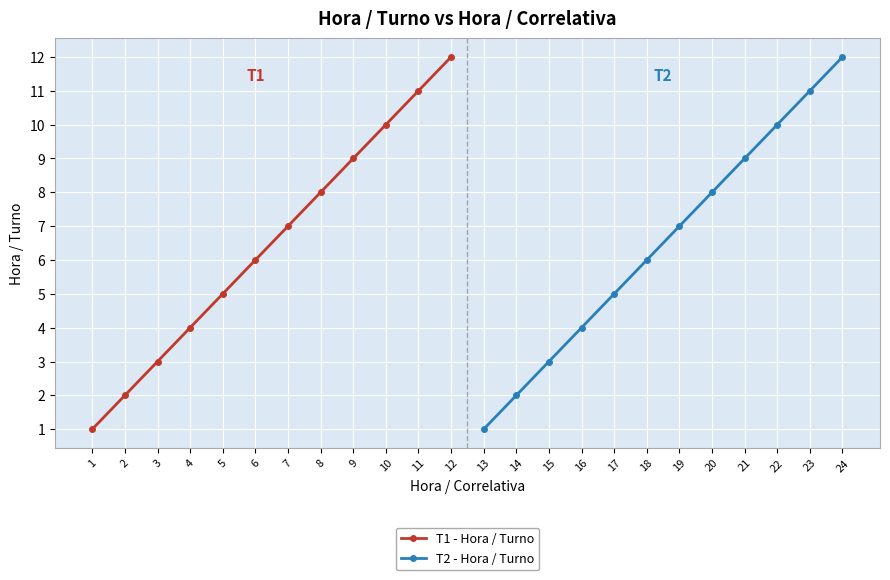

Reading right to left, what are all the values shown in this chart?

T1 - Hora / Turno: 12	11	10	9	8	7	6	5	4	3	2	1
T2 - Hora / Turno: 12	11	10	9	8	7	6	5	4	3	2	1